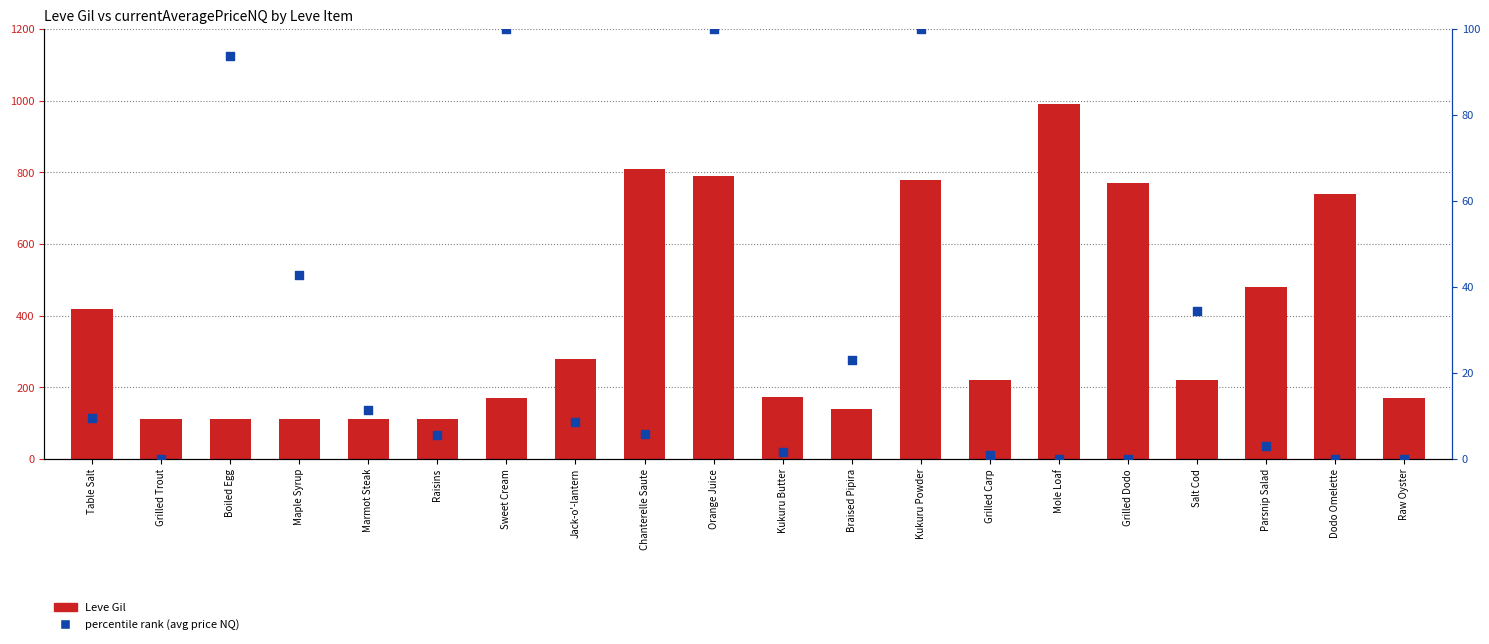

At which category is the sum across all series the highest?

Mole Loaf